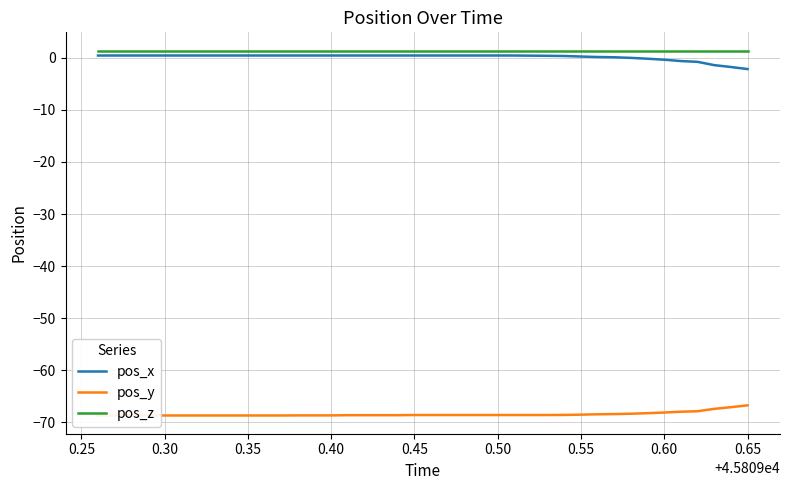

Which series has the widest spread of values?

pos_x